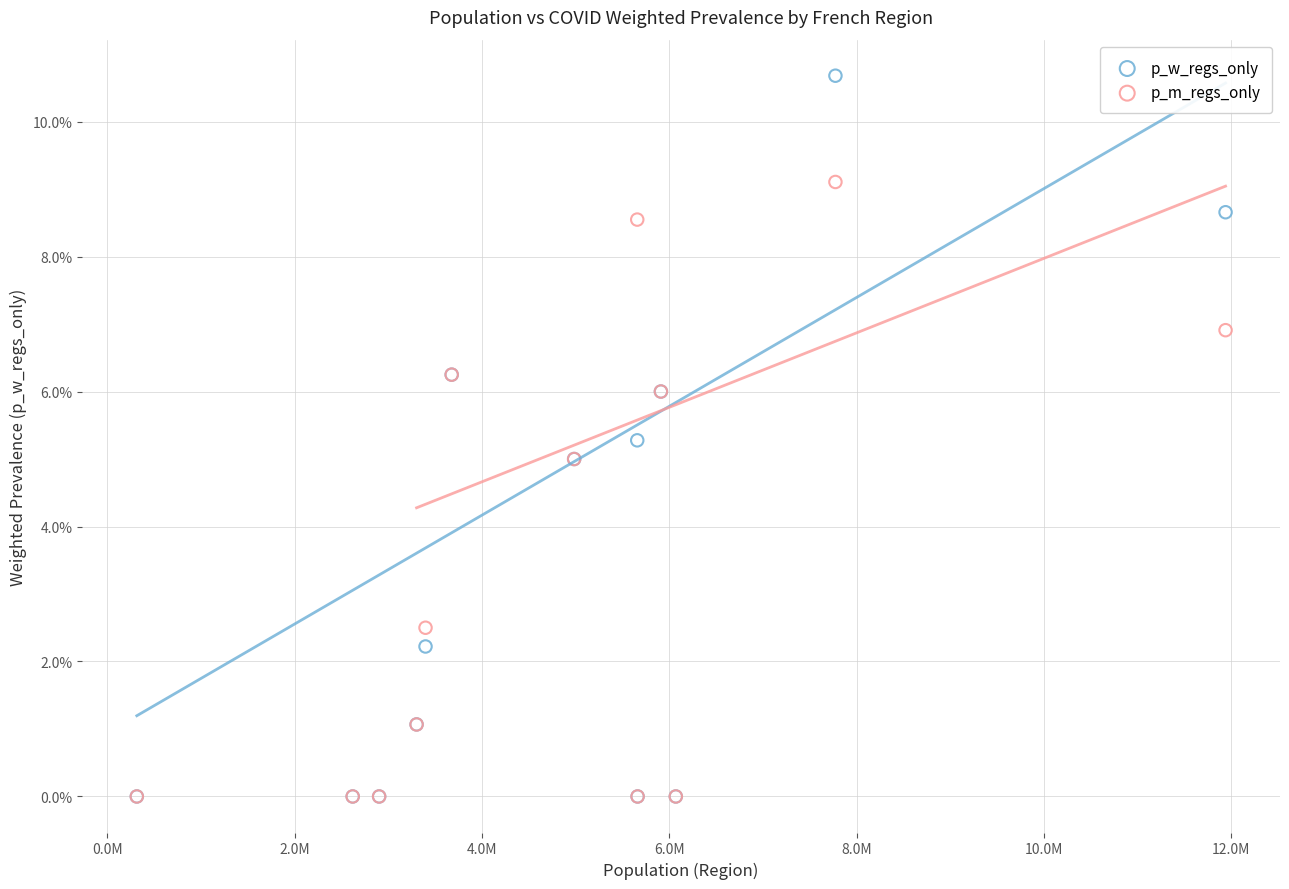

What are all the series names shown in the legend?

p_w_regs_only, p_m_regs_only